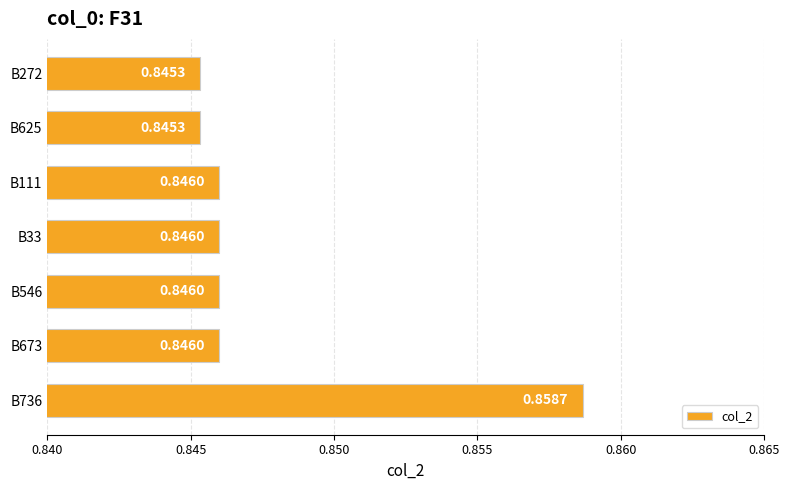

What is the sum of all values?

5.9